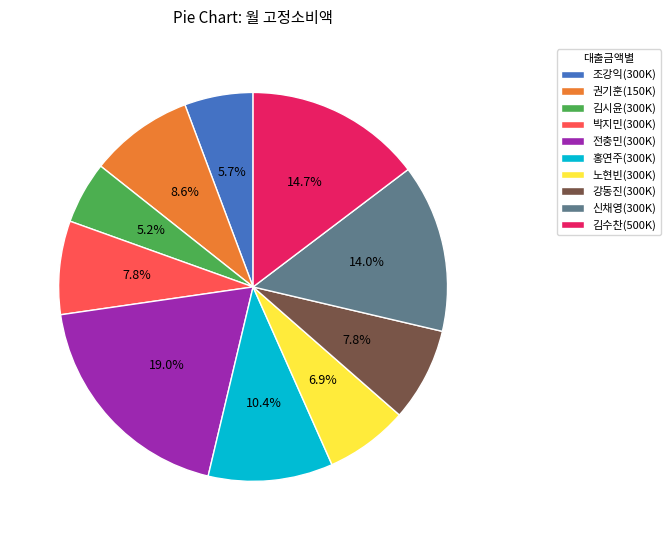

Is there a majority slice in this chart?

No